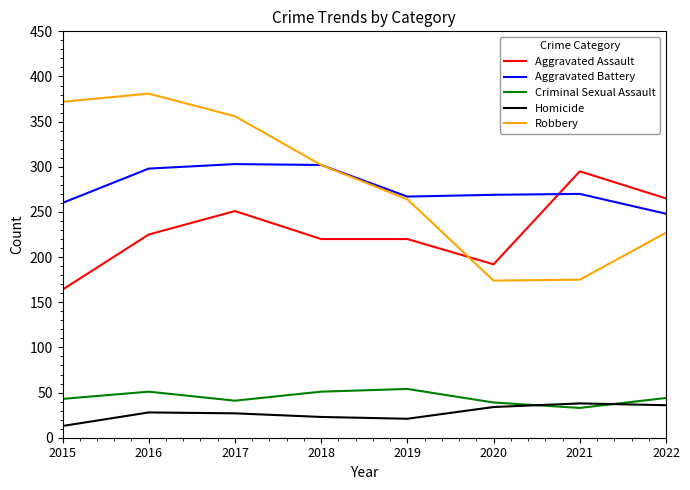

Rank the series by their maximum value, from highest to lowest.

Robbery, Aggravated Battery, Aggravated Assault, Criminal Sexual Assault, Homicide